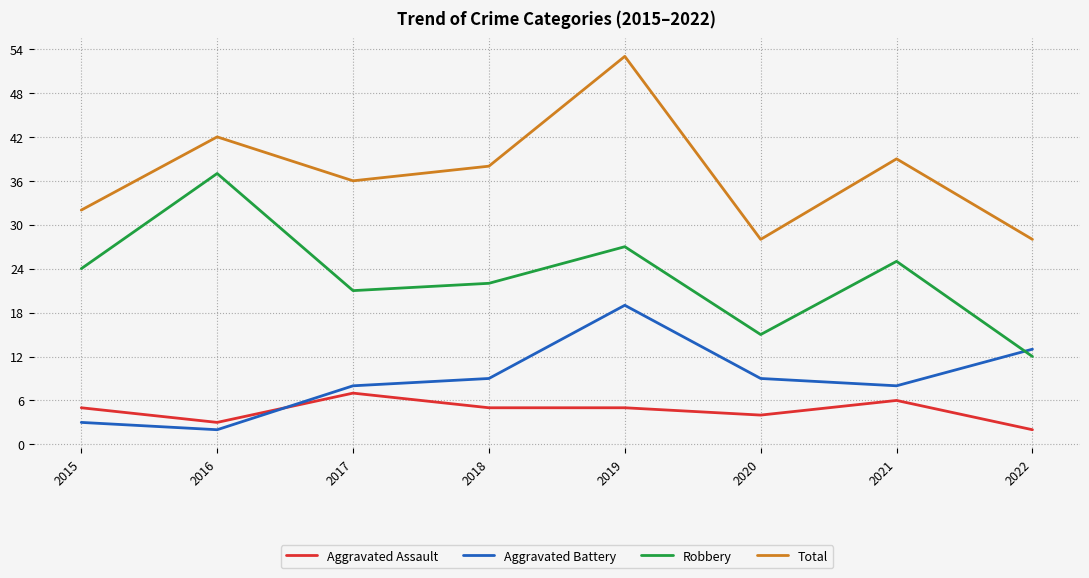

Reading left to right, extract all data points from this chart.

Aggravated Assault: 2015=5	2016=3	2017=7	2018=5	2019=5	2020=4	2021=6	2022=2
Aggravated Battery: 2015=3	2016=2	2017=8	2018=9	2019=19	2020=9	2021=8	2022=13
Robbery: 2015=24	2016=37	2017=21	2018=22	2019=27	2020=15	2021=25	2022=12
Total: 2015=32	2016=42	2017=36	2018=38	2019=53	2020=28	2021=39	2022=28